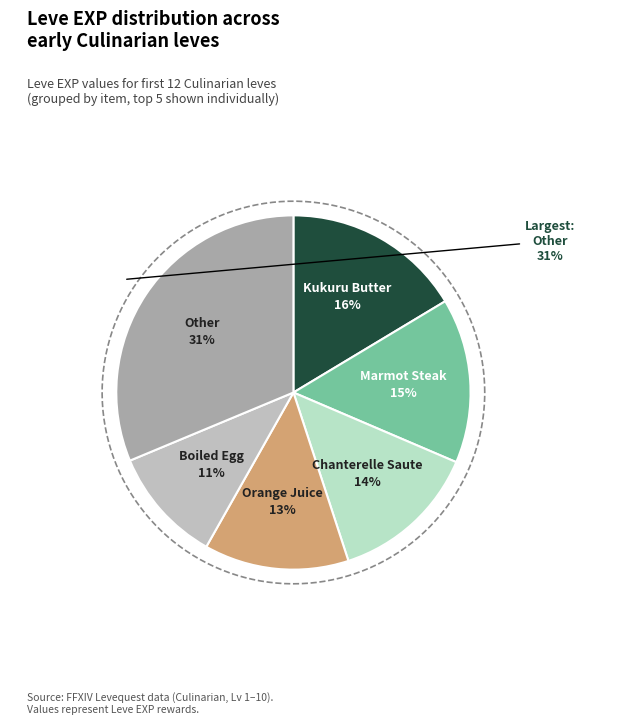

What percentage is the Marmot Steak slice, to the nearest percent?

15%